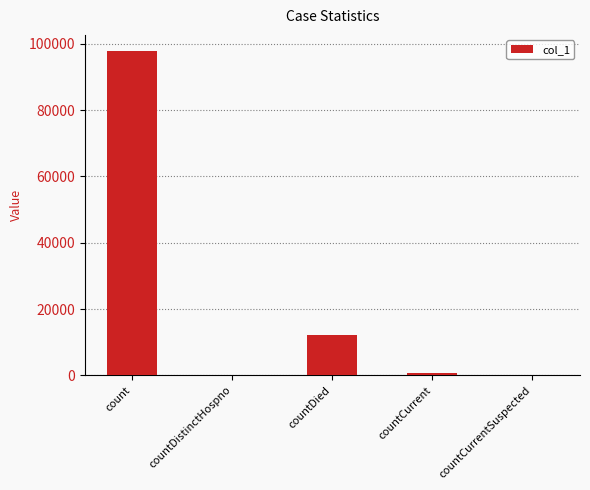

What is the maximum value shown in the chart?

97802